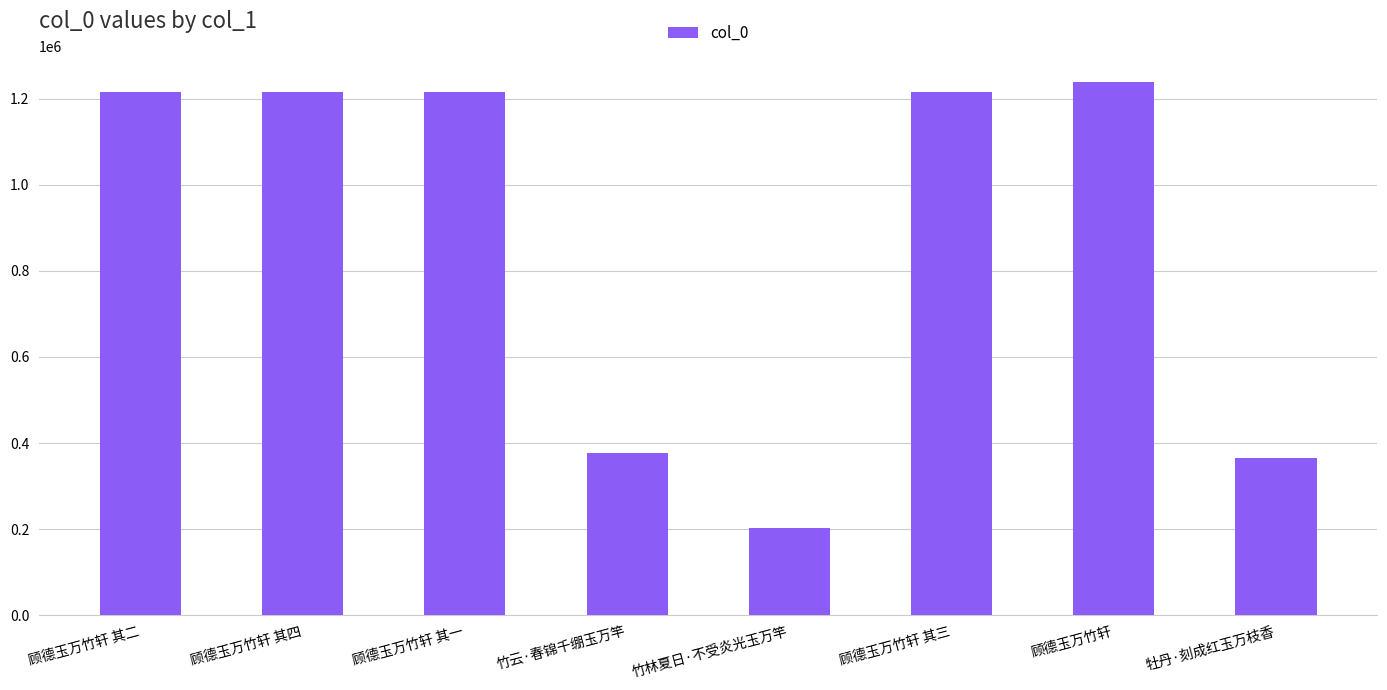

What is the difference between the values at 顾德玉万竹轩 其一 and 顾德玉万竹轩 其二?

1